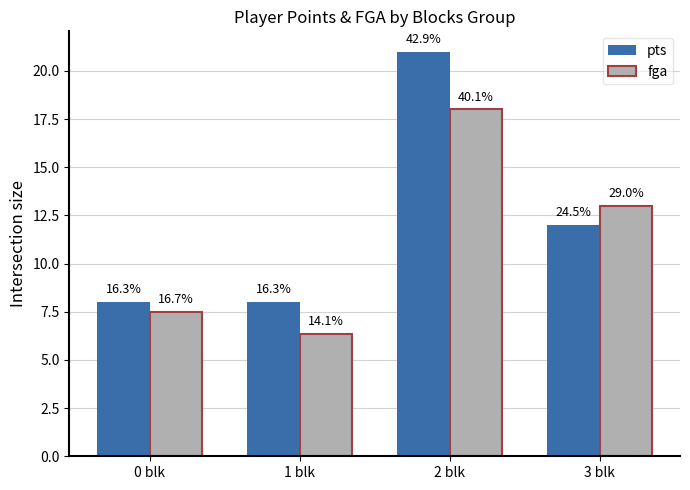

How many bars are there in each group?

2